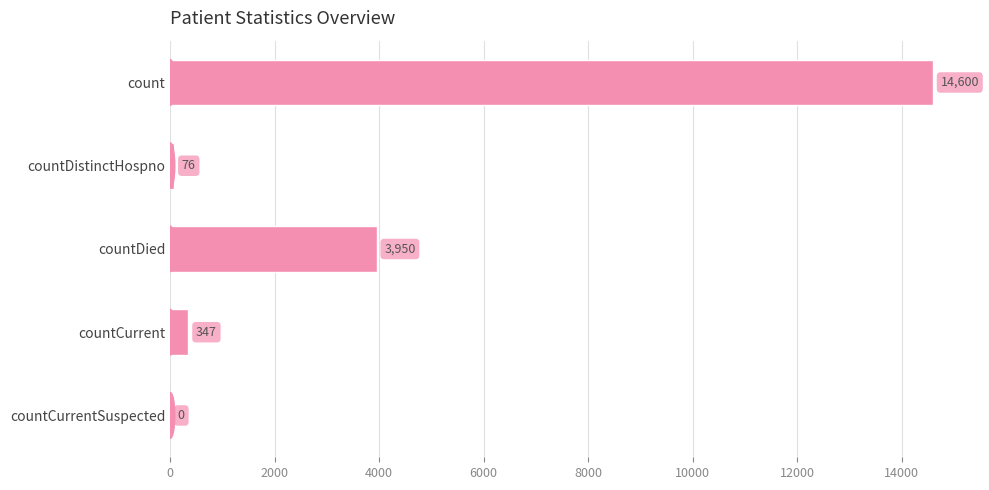

Reading top to bottom, transcribe all the data shown in this chart.

count=14600	countDistinctHospno=76	countDied=3950	countCurrent=347	countCurrentSuspected=0